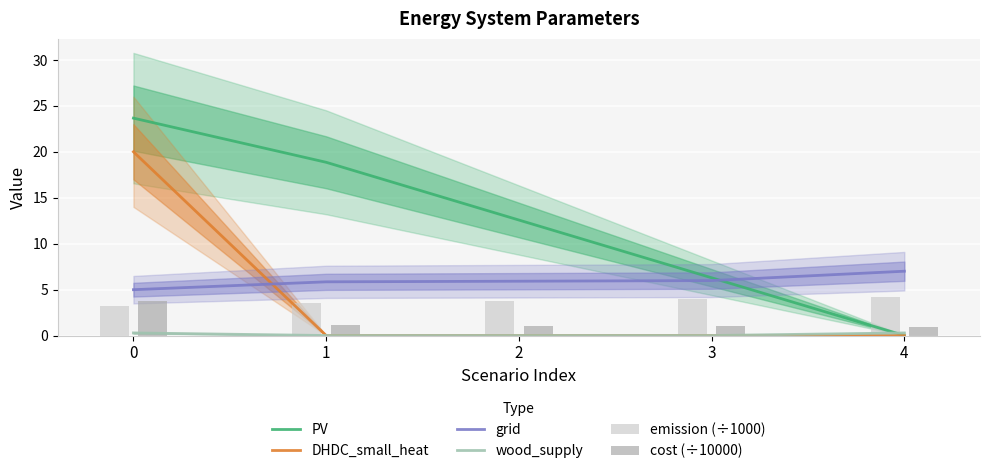

What is the difference between the highest and lowest values at 3?

6.3